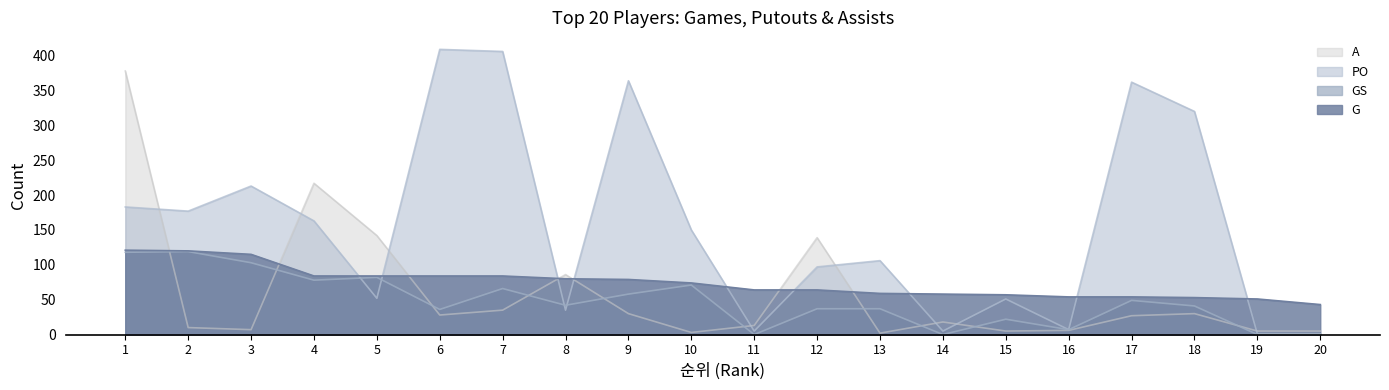

What is the value of the A point at the 2nd from the left?

10